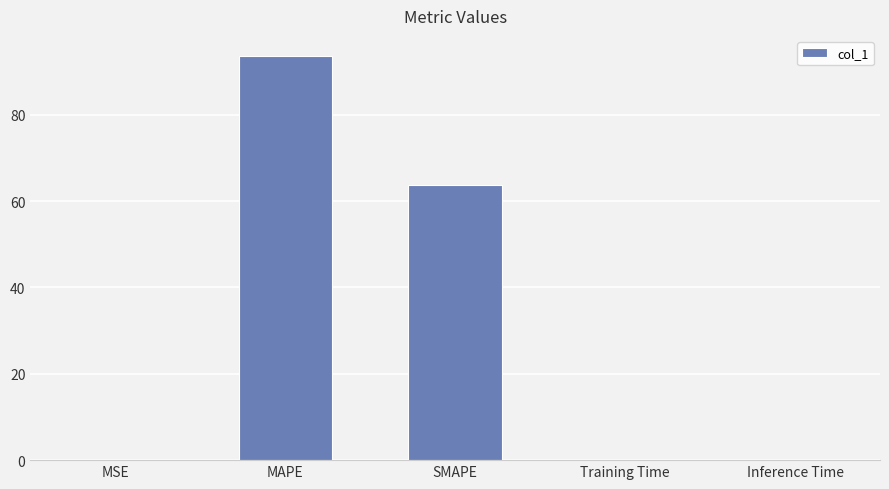

What is the greatest value displayed?

93.6